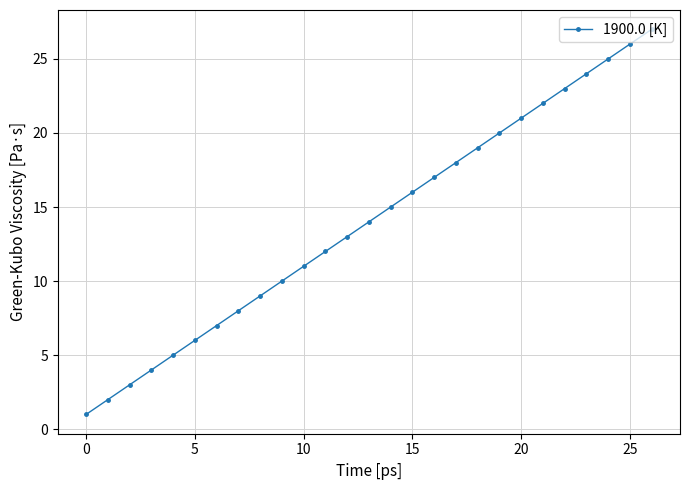

What is the average value?

14